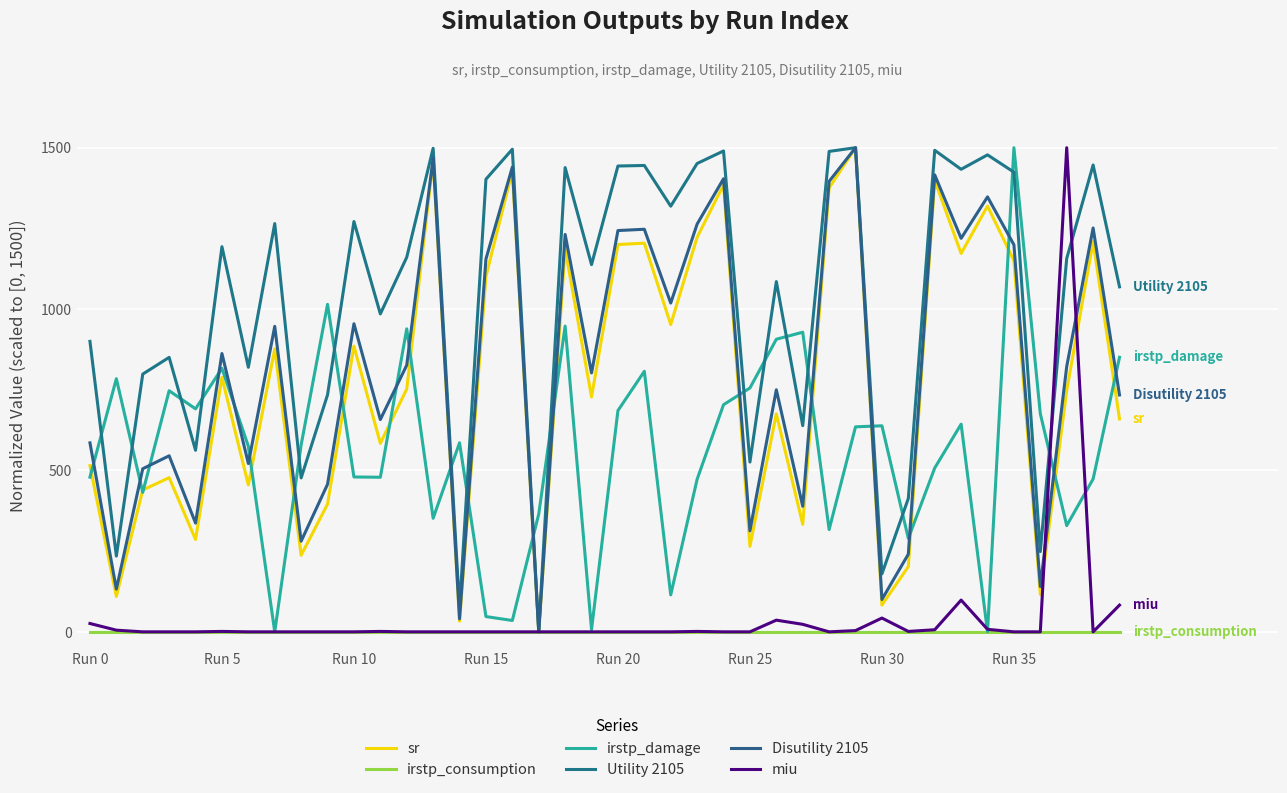

Reading left to right, what are all the values shown in this chart?

sr: 514.9	109.6	439.4	477.7	286.2	788.3	455.3	876.6	237.2	395.7	885.1	584.0	752.1	1461.7	33.0	1101.1	1427.7	0.0	1186.2	727.7	1200.0	1204.3	952.1	1222.3	1385.1	264.9	675.5	333.0	1375.5	1500.0	83.0	202.1	1398.9	1172.3	1319.1	1150.0	116.0	747.9	1208.5	659.6
irstp_consumption: 0.0	0.0	0.0	0.0	0.0	0.0	0.0	0.0	0.0	0.0	0.0	0.0	0.0	0.0	0.0	0.0	0.0	0.0	0.0	0.0	0.0	0.0	0.0	0.0	0.0	0.0	0.0	0.0	0.0	0.0	0.0	0.0	0.0	0.0	0.0	0.0	0.0	0.0	0.0	0.0
irstp_damage: 479.2	784.3	432.1	747.0	690.9	816.4	574.9	0.0	579.2	1014.6	479.8	479.0	938.8	351.8	585.8	47.3	35.2	364.9	947.3	7.3	685.4	807.2	114.5	472.8	703.7	755.5	906.6	928.3	316.9	635.2	638.4	289.5	507.6	643.4	0.4	1500.0	675.9	329.2	473.5	850.7
Utility 2105: 900.0	234.6	798.6	850.4	562.5	1193.3	819.6	1265.0	476.9	734.3	1271.2	985.1	1160.6	1498.2	72.6	1402.3	1495.3	0.0	1438.4	1137.6	1443.3	1444.9	1318.8	1451.1	1489.9	526.1	1085.2	638.8	1488.5	1500.0	179.5	413.4	1492.0	1433.1	1477.8	1424.2	248.5	1156.9	1446.4	1068.9
Disutility 2105: 585.6	132.4	505.3	545.5	336.9	862.3	521.4	946.5	280.7	457.2	954.5	657.8	826.2	1467.9	40.1	1155.1	1439.8	0.0	1231.3	802.1	1243.3	1247.3	1018.7	1263.4	1403.7	312.8	750.0	389.0	1395.7	1500.0	100.3	240.6	1415.8	1219.3	1347.6	1199.2	140.4	822.2	1251.3	734.0
miu: 25.9	5.2	0.0	0.0	0.0	1.3	0.0	0.0	0.0	0.0	0.0	1.3	0.0	0.0	0.0	0.0	0.0	0.0	0.0	0.0	0.0	0.0	0.0	1.3	0.0	0.0	36.2	23.3	0.0	3.9	42.7	1.3	6.5	98.4	7.8	0.0	0.0	1500.0	0.0	82.8